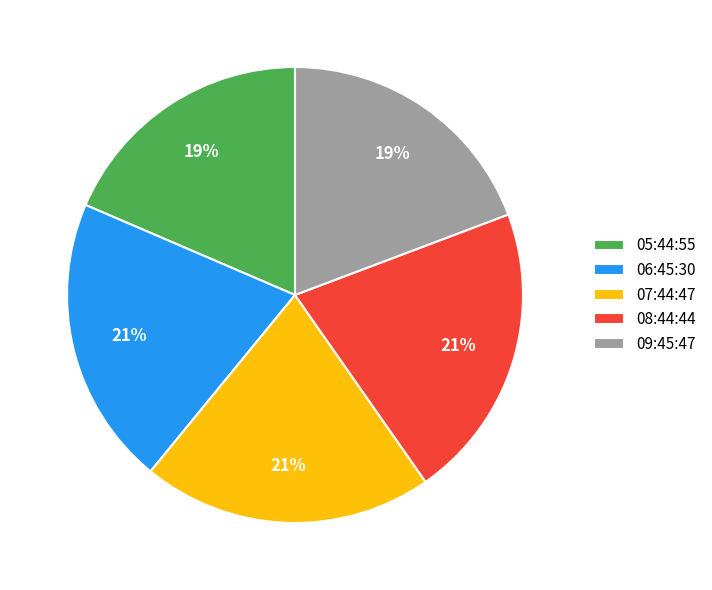

To the nearest percent, what portion does 07:44:47 represent?

21%